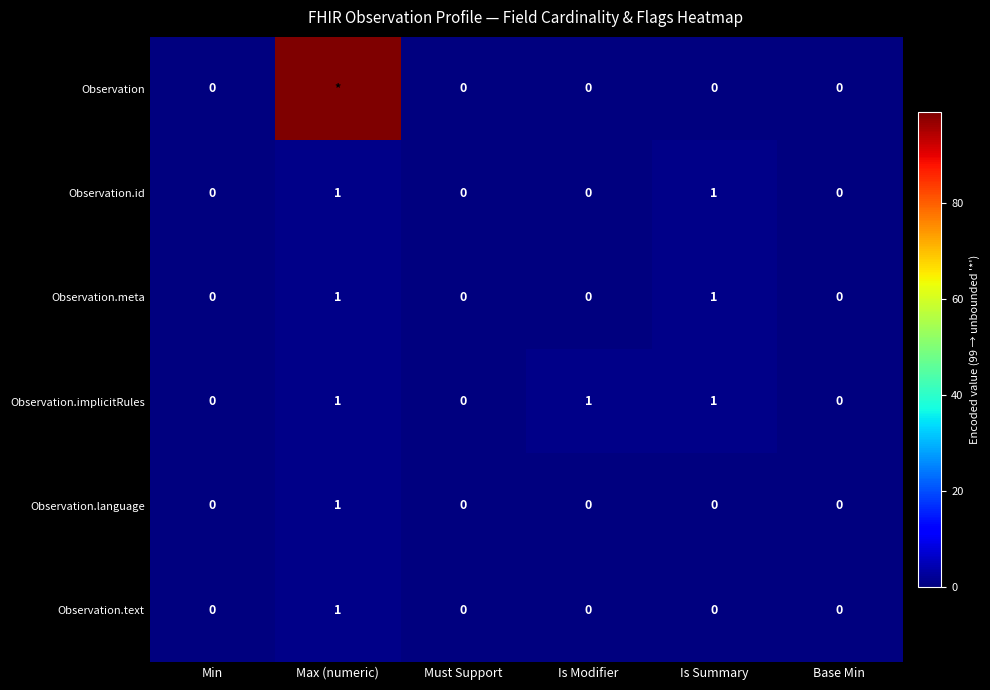

How many values in the Observation.meta series exceed 0?

2